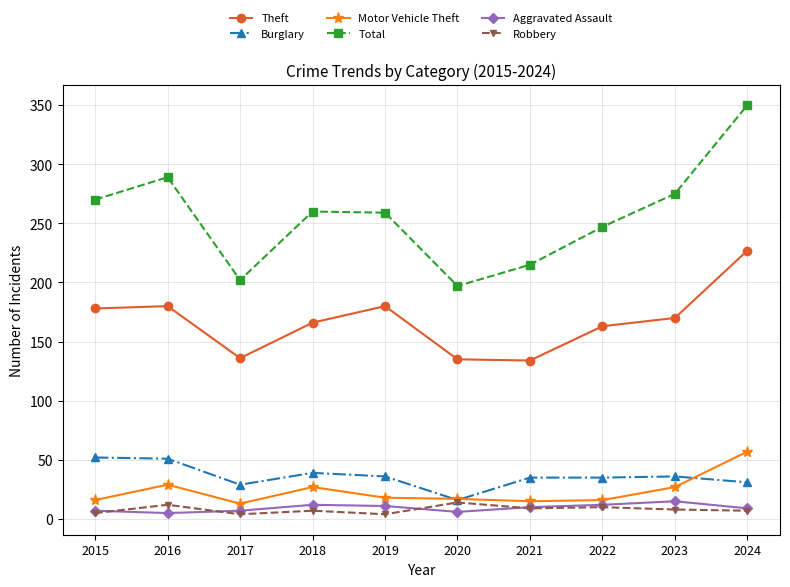

The value of Total at 2023 is 275. True or false?

True